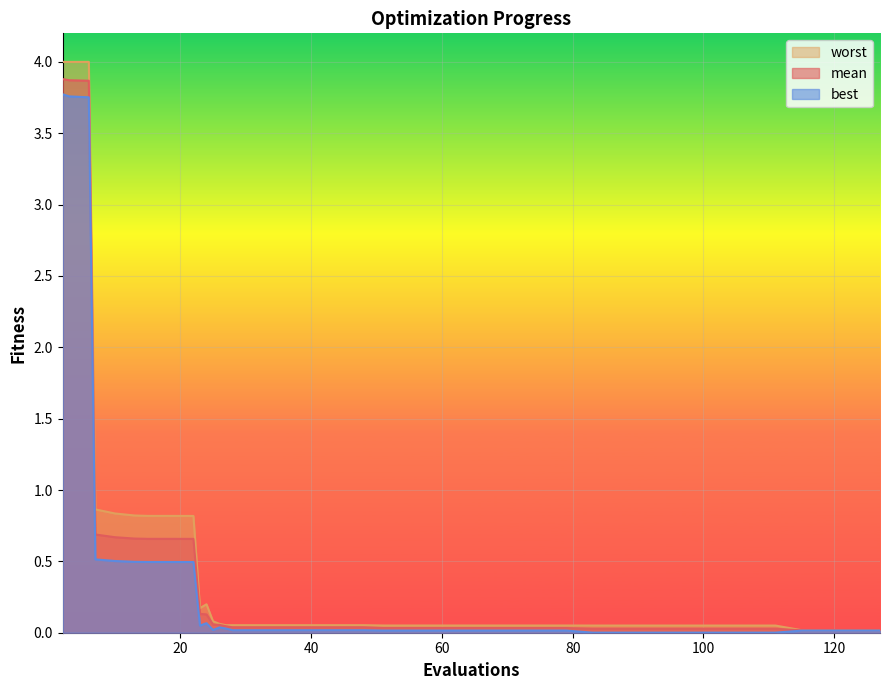

Rank the series by their average value, from lowest to highest.

best, mean, worst